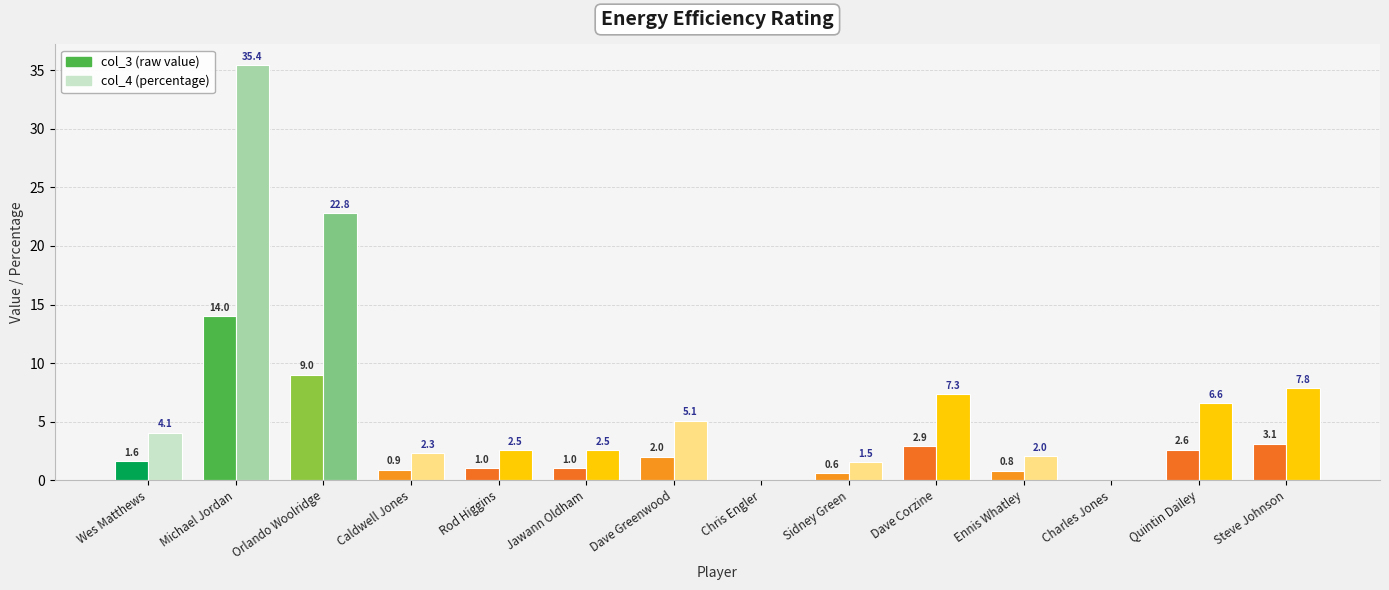

What is the maximum value shown in the chart?

35.4